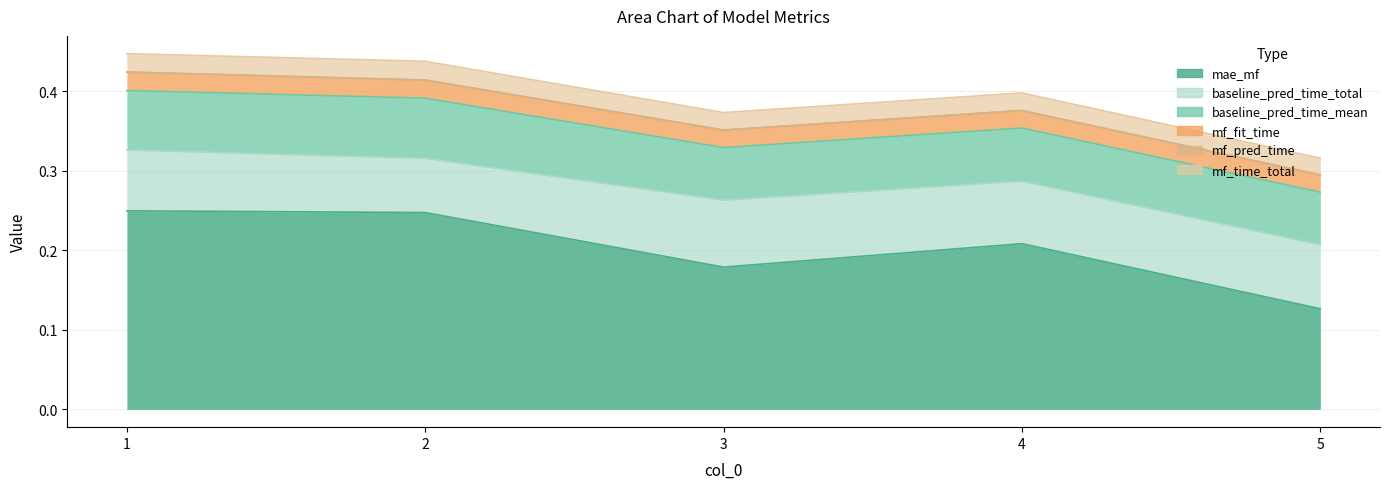

How many series are shown in this chart?

6